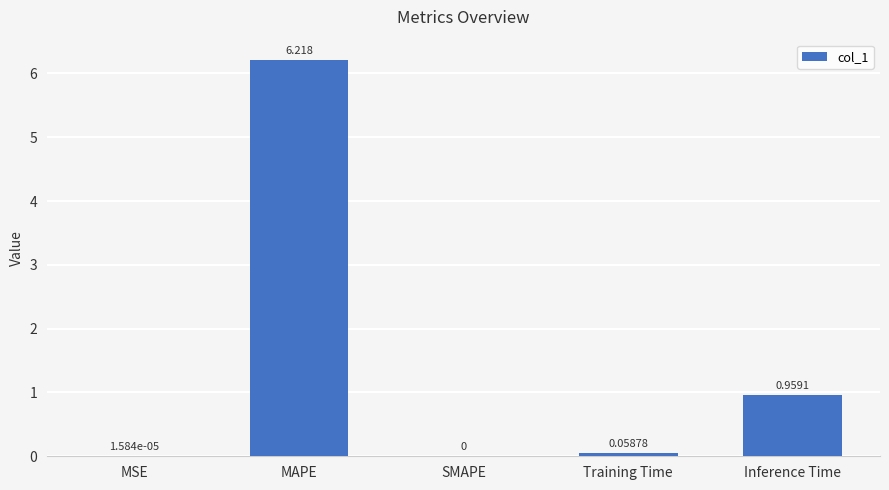

Which has a higher value, Training Time or MAPE?

MAPE